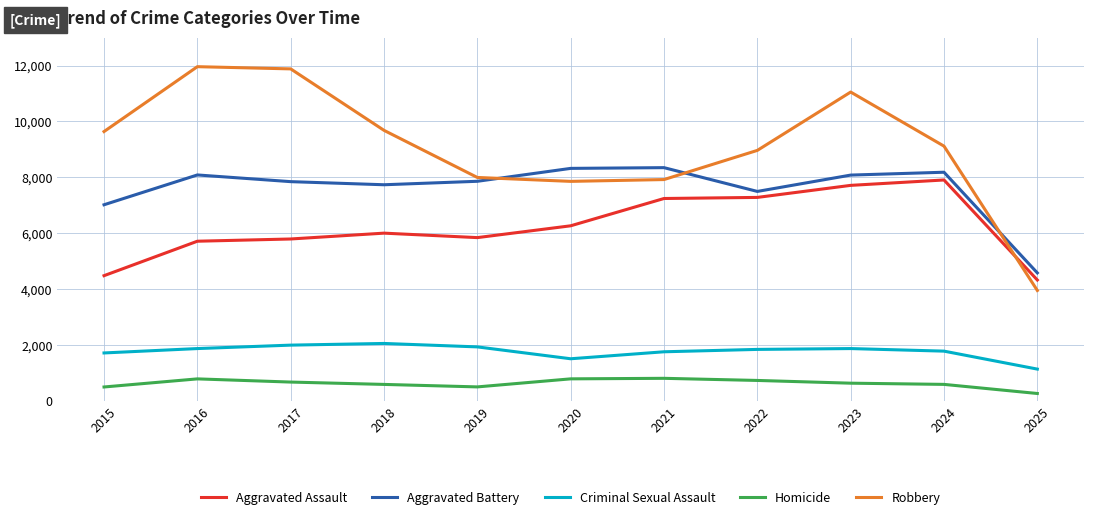

True or false: Aggravated Battery has a value of 1635 at 2019.

False